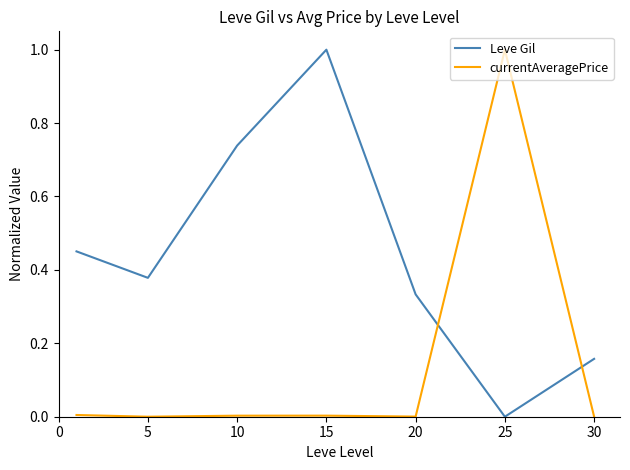

What is the difference between the maximum and minimum values in the currentAveragePrice series?

1.0